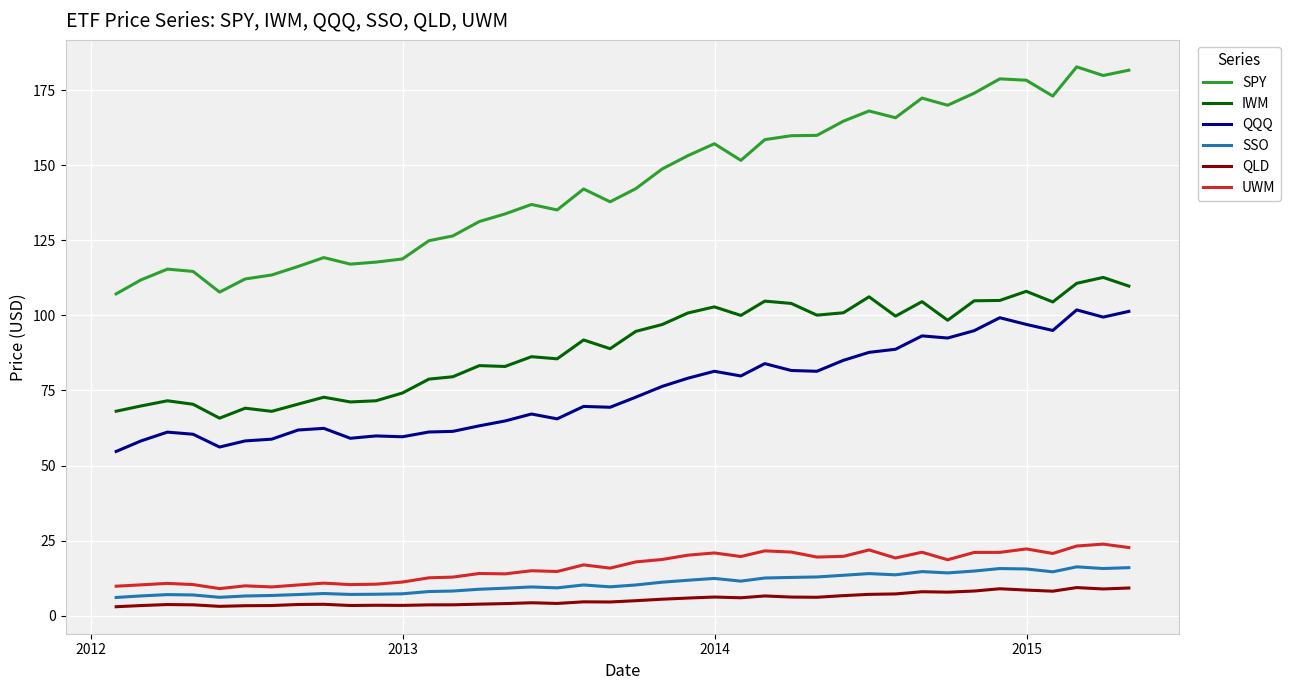

Which series has the largest total across all categories?

SPY